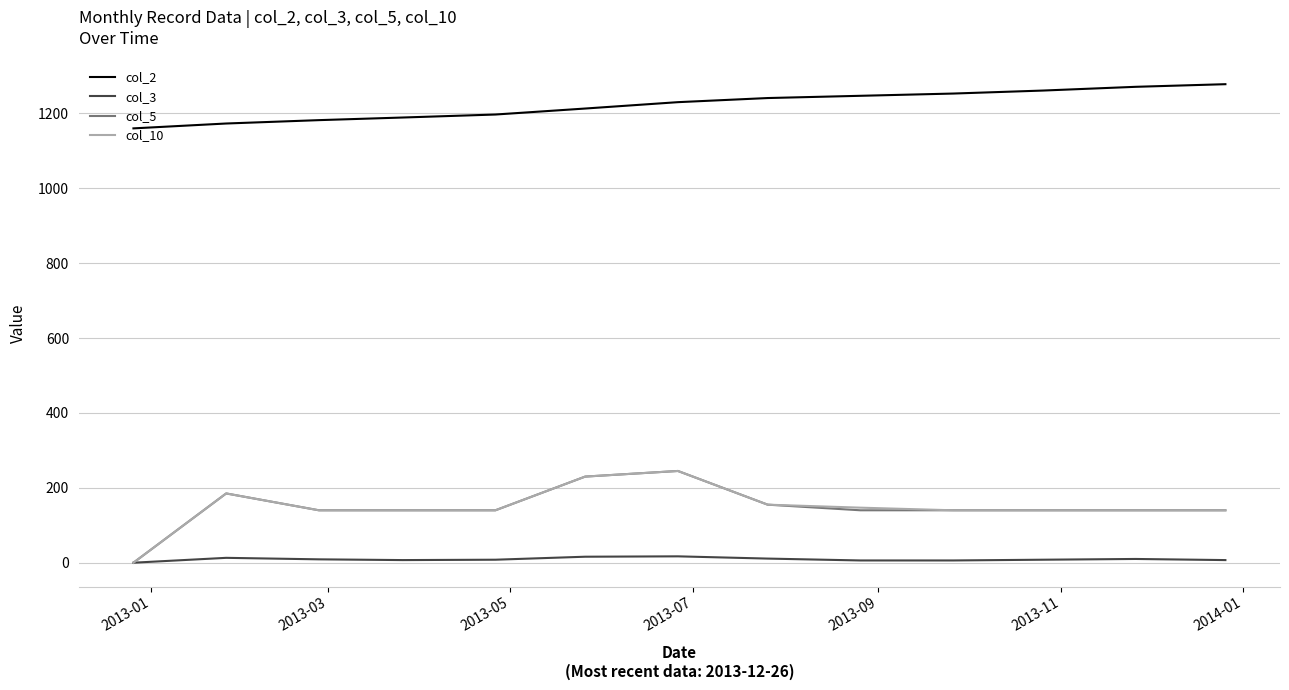

What is the highest value of the col_5 series?

245